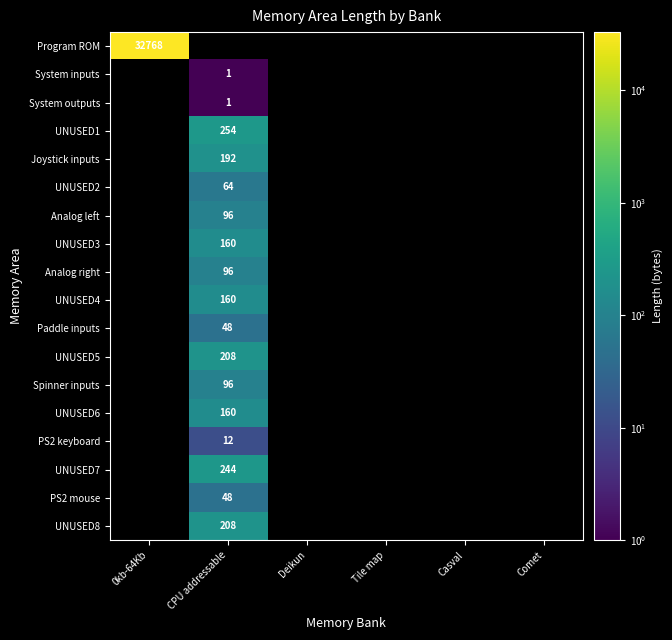

List the labels in order of UNUSED3 value, smallest first.

0kb-64Kb, CPU addressable, Deikun, Tile map, Casval, Comet